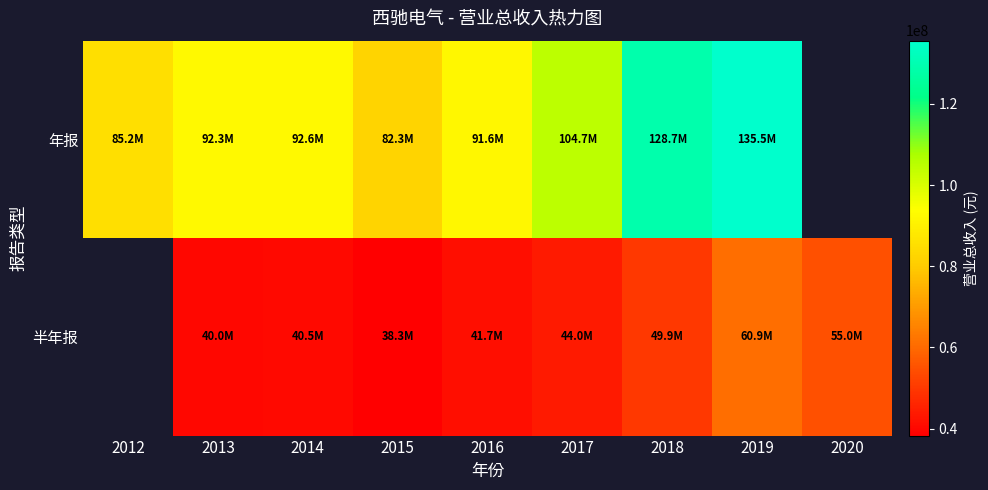

How many data points in 半年报 are less than 41695721?

3